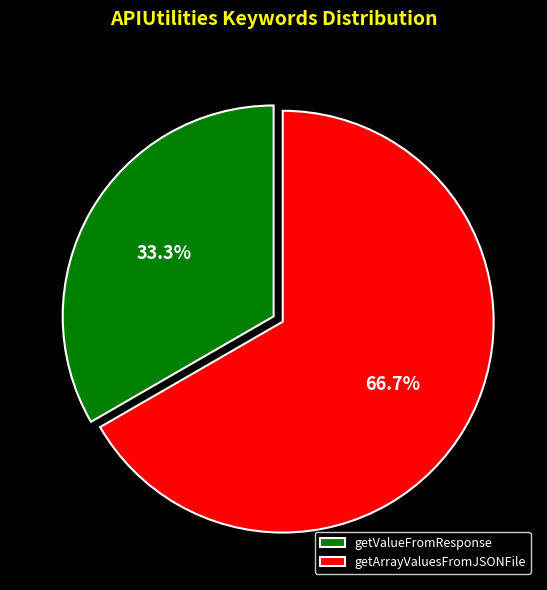

Rank the categories by value from lowest to highest.

getValueFromResponse, getArrayValuesFromJSONFile